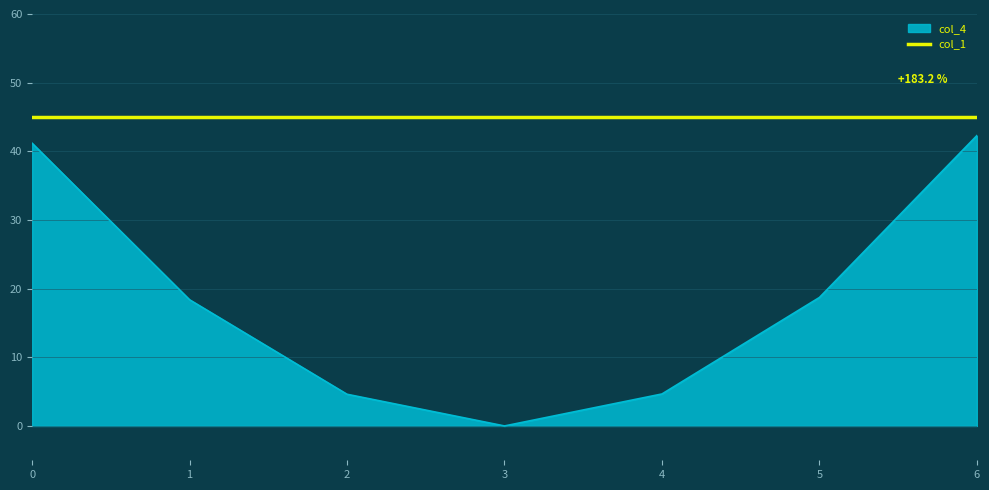

Read the col_1 value at 1.

45.0